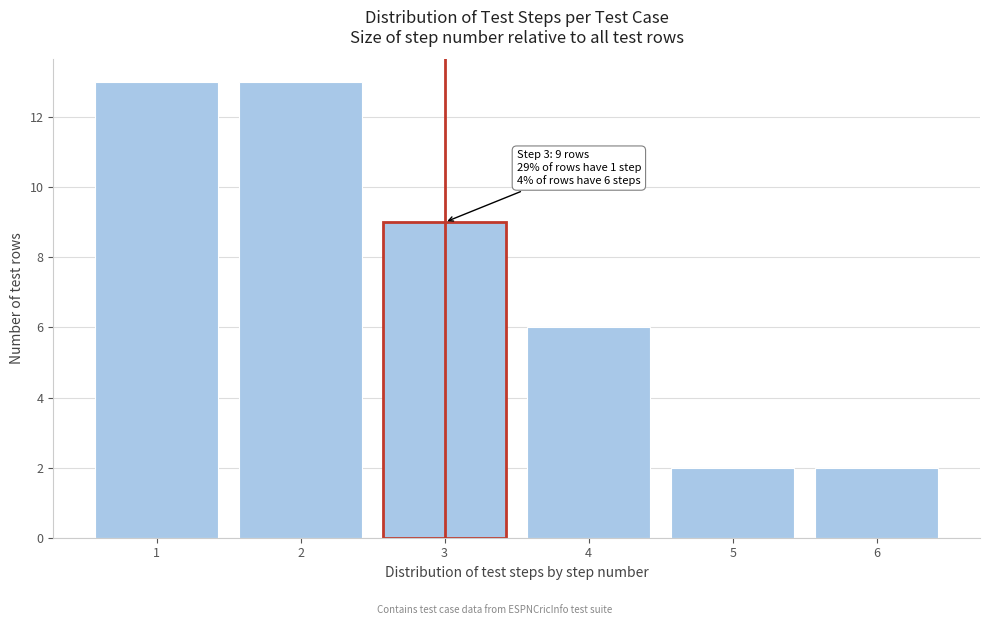

Reading right to left, what are all the values shown in this chart?

6=2	5=2	4=6	3=9	2=13	1=13